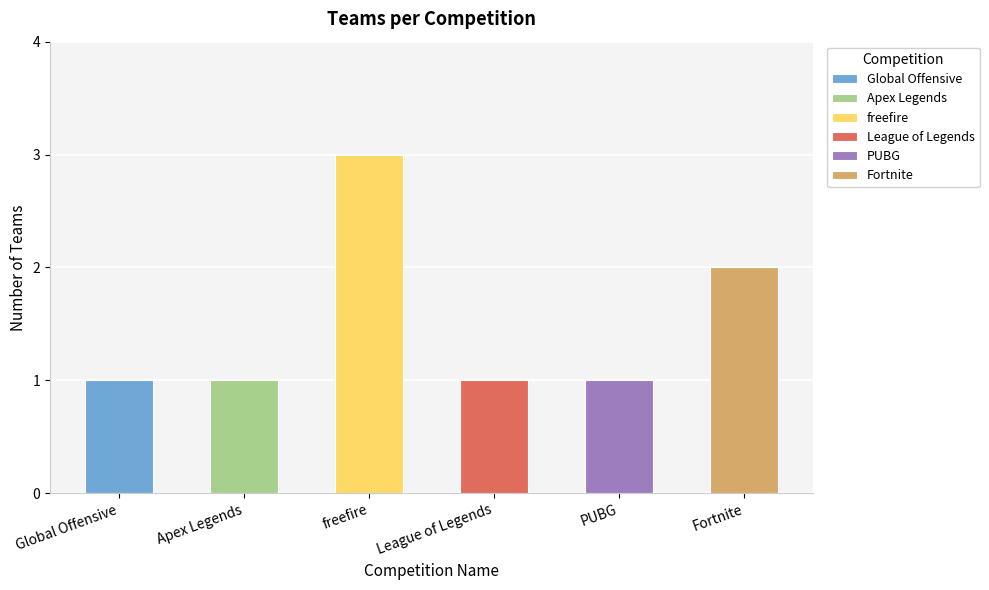

Does the chart contain stacked bars?

No